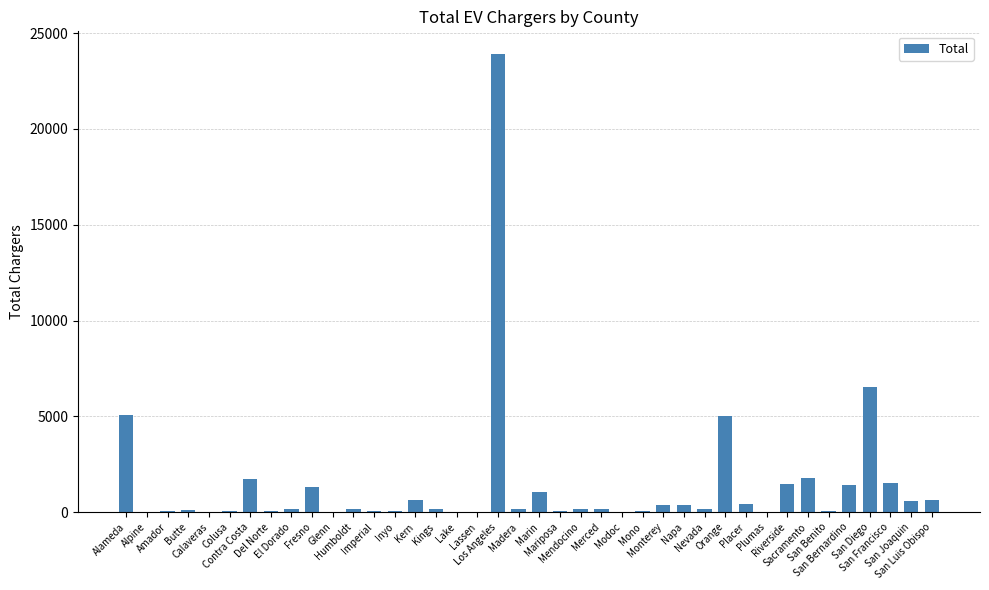

How many data points does each series have?

40